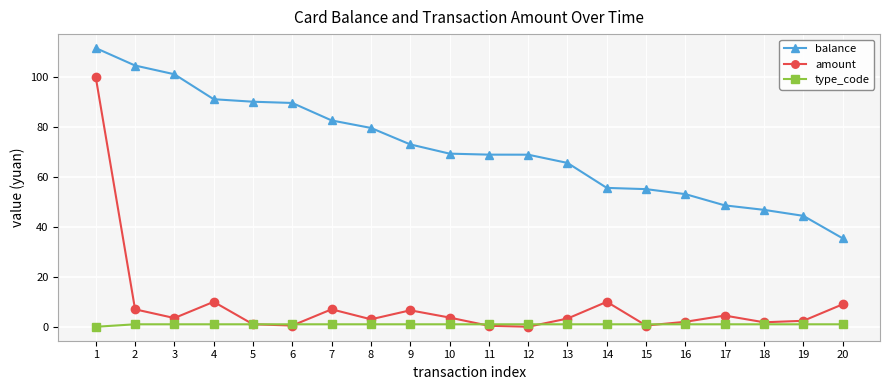

In amount, how many points are lower than both neighbors (excluding endpoints)?

6